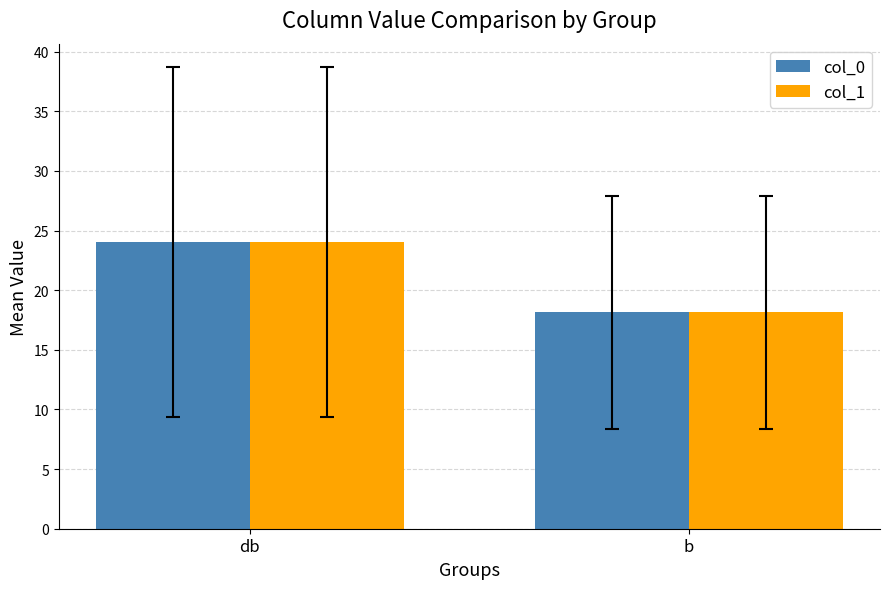

What is the total value across all series at db?

48.1